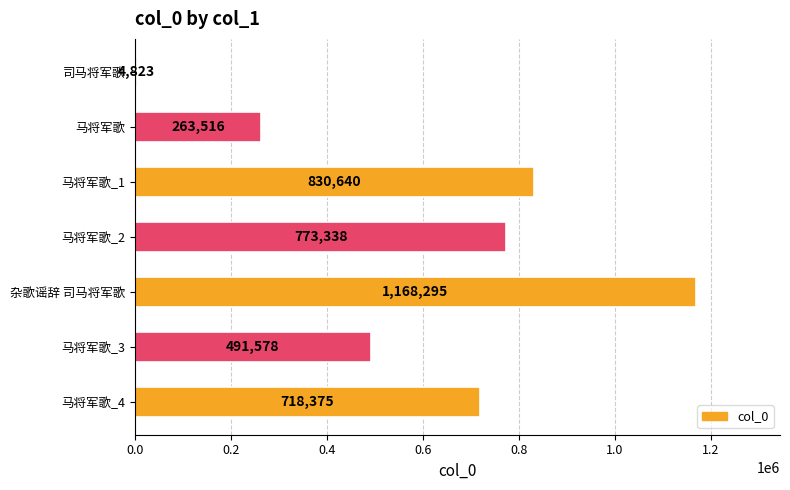

Rank the categories by value from lowest to highest.

司马将军歌, 马将军歌, 马将军歌_3, 马将军歌_4, 马将军歌_2, 马将军歌_1, 杂歌谣辞 司马将军歌